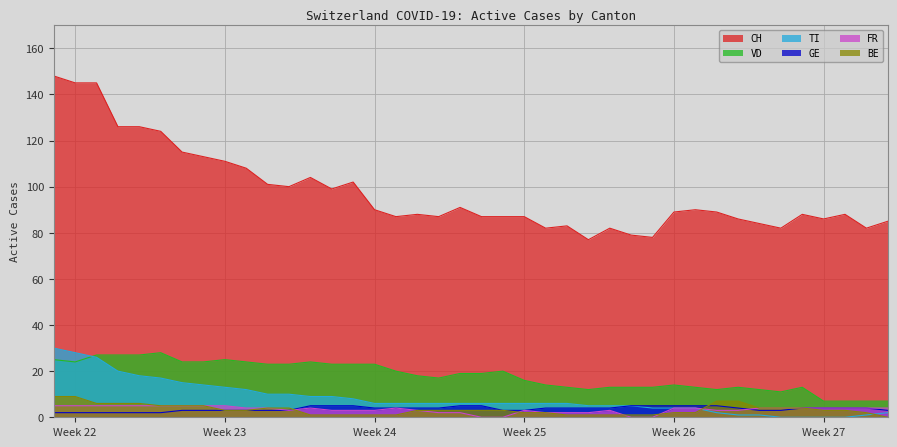

How many distinct data groups are displayed?

6